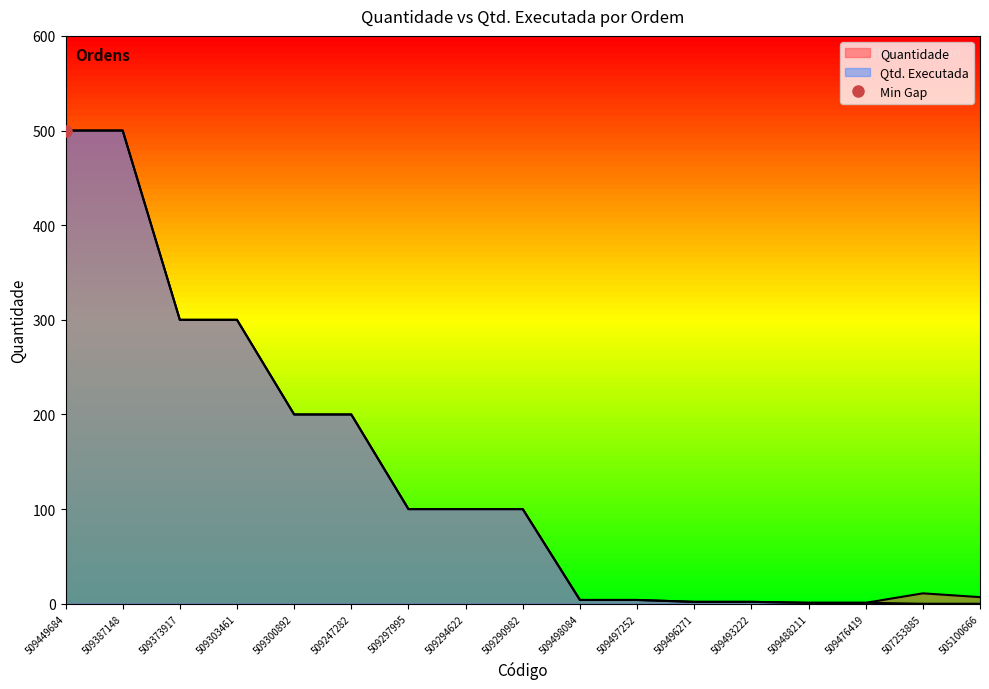

True or false: Quantidade has more than 0 points higher than both neighbors.

True